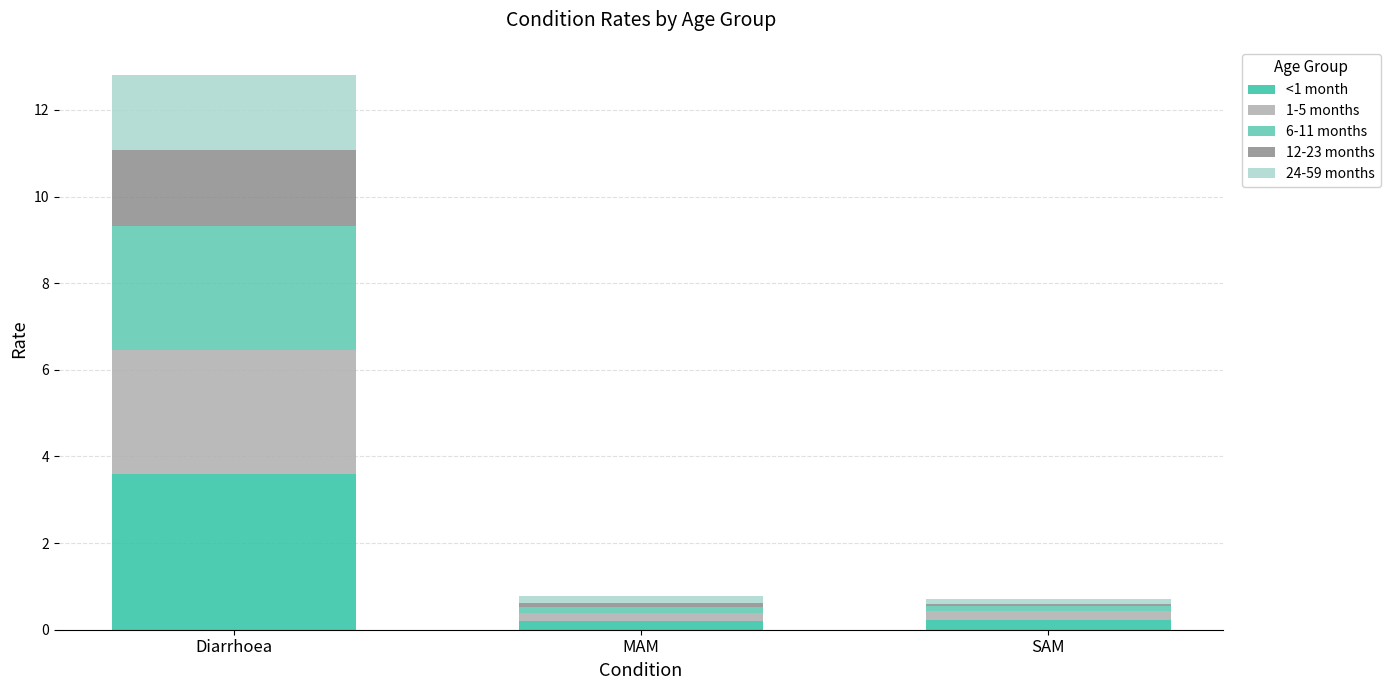

At which label does <1 month reach its peak?

Diarrhoea